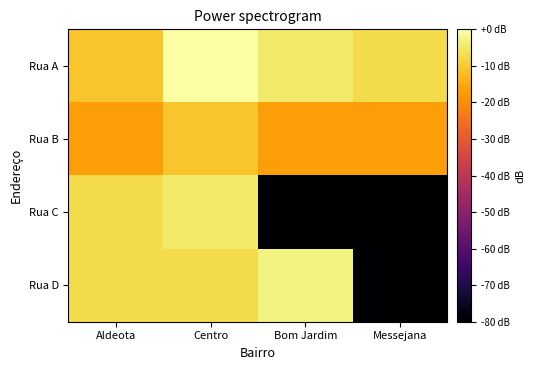

Which series has the largest total across all categories?

Rua A